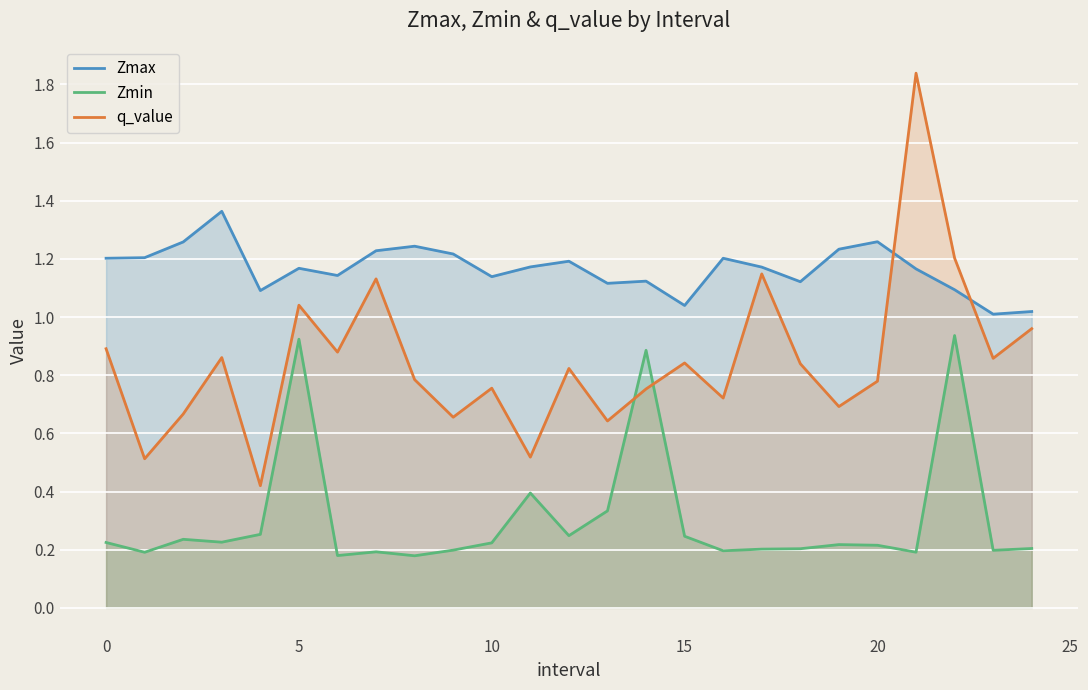

What is the greatest value displayed?

1.8